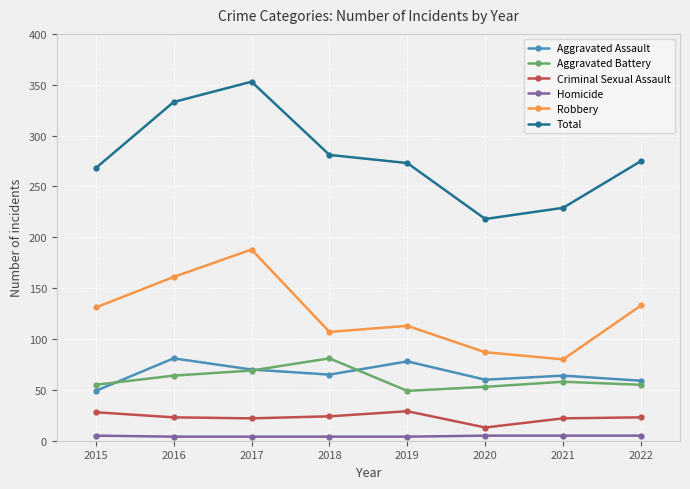

True or false: Homicide has a value of 5 at 2021.

True